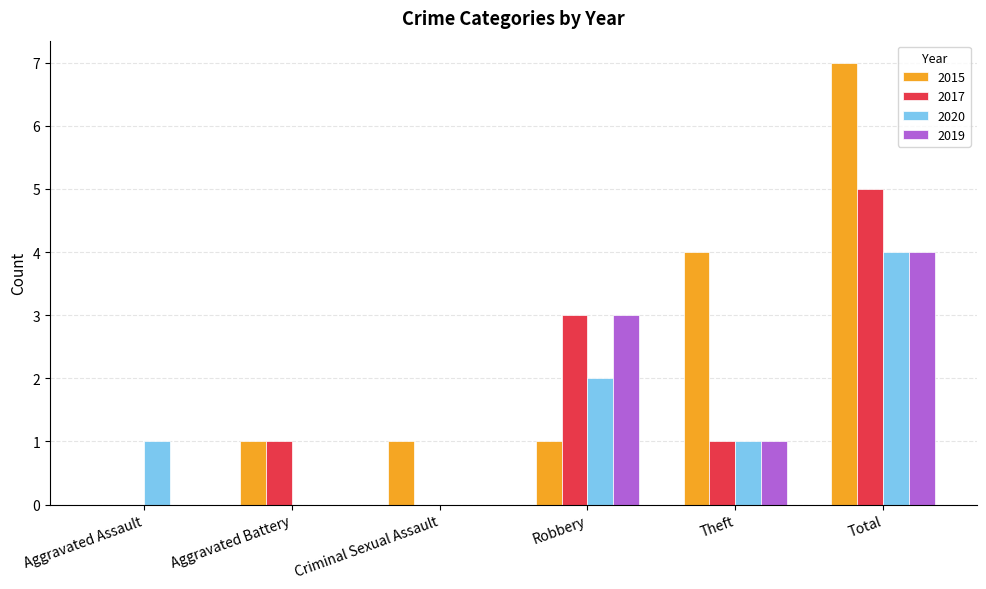

Which series has the largest total across all categories?

2015